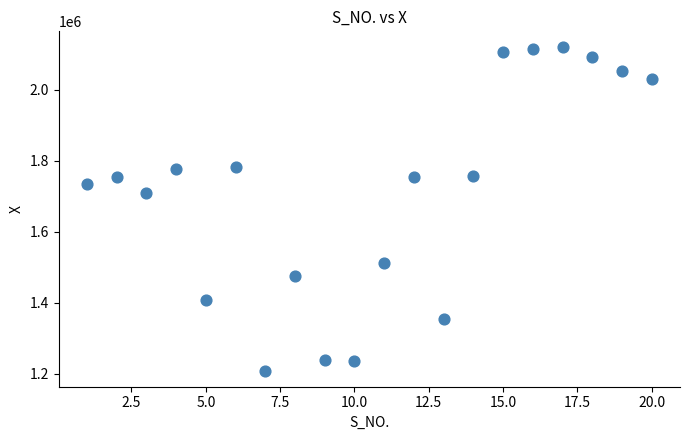

What is the range of Y values (max minus min)?

909573